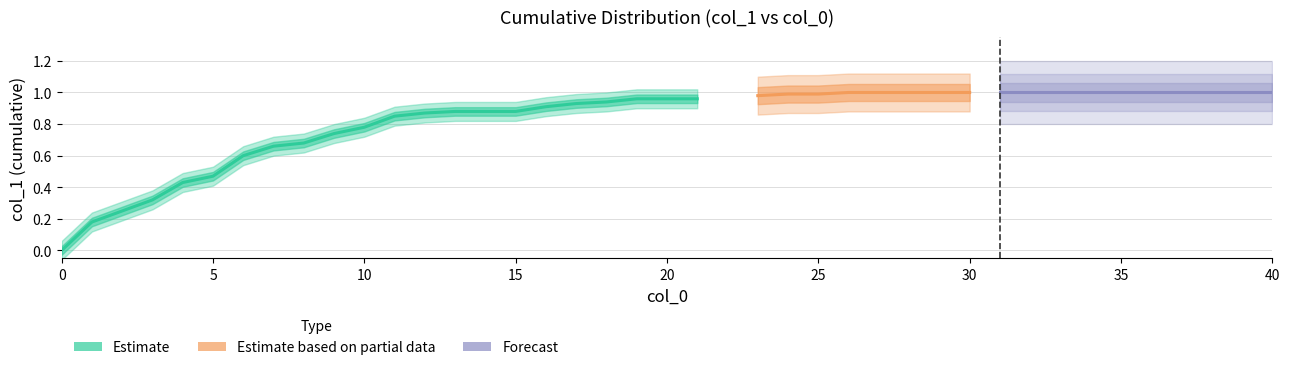

True or false: the data shows 1.0 at 40.

True